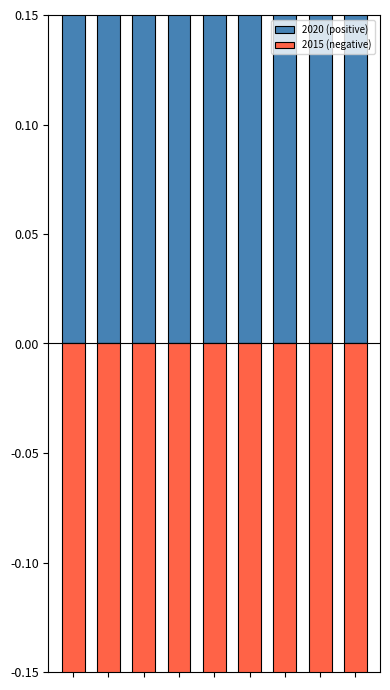

Does the chart contain stacked bars?

No